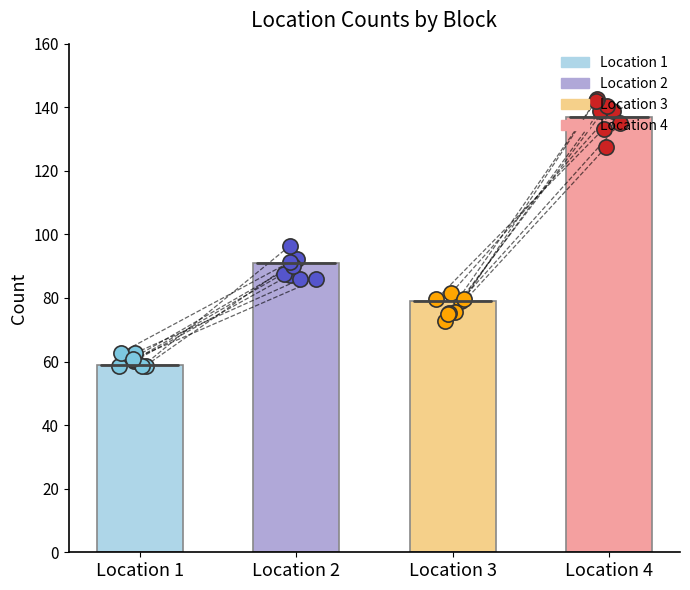

Is the value of Location 3 at 7 greater than the value of Location 2 at 7?

No